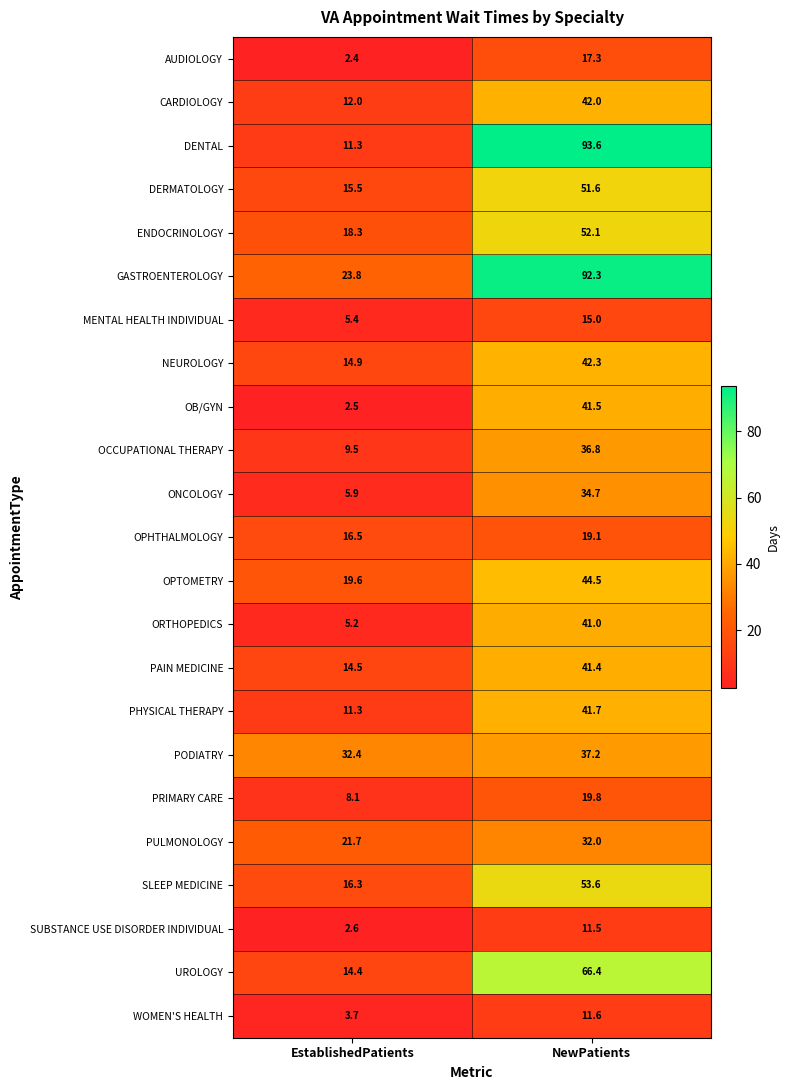

List the labels in order of PHYSICAL THERAPY value, smallest first.

EstablishedPatients, NewPatients